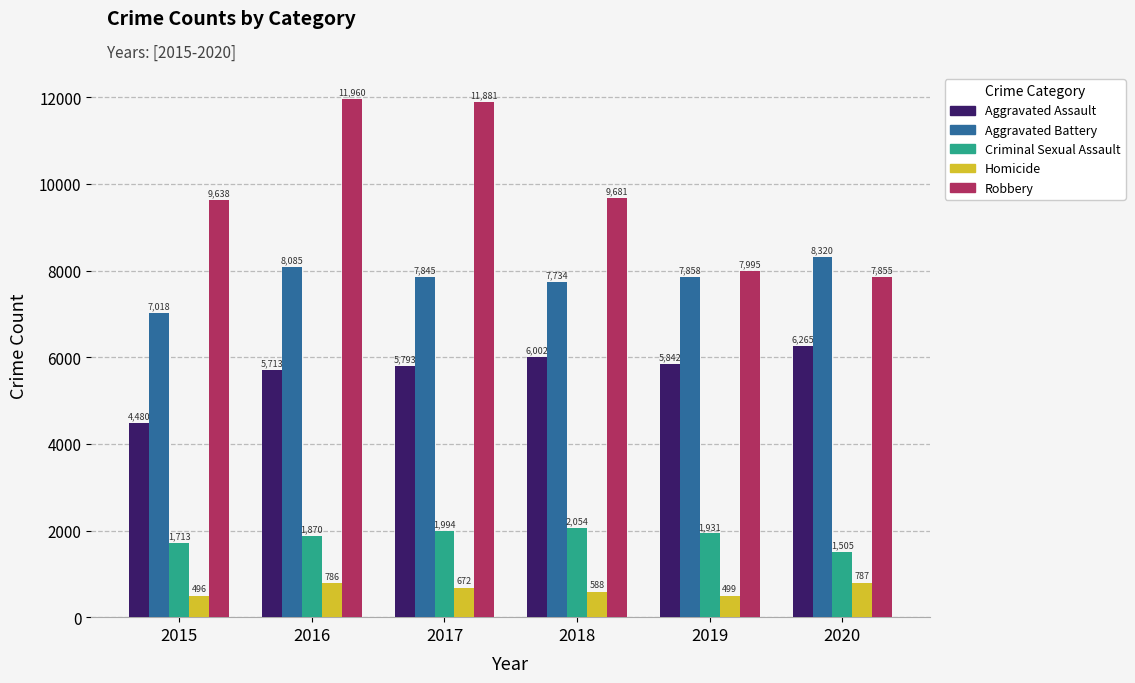

What are all the series names shown in the legend?

Aggravated Assault, Aggravated Battery, Criminal Sexual Assault, Homicide, Robbery